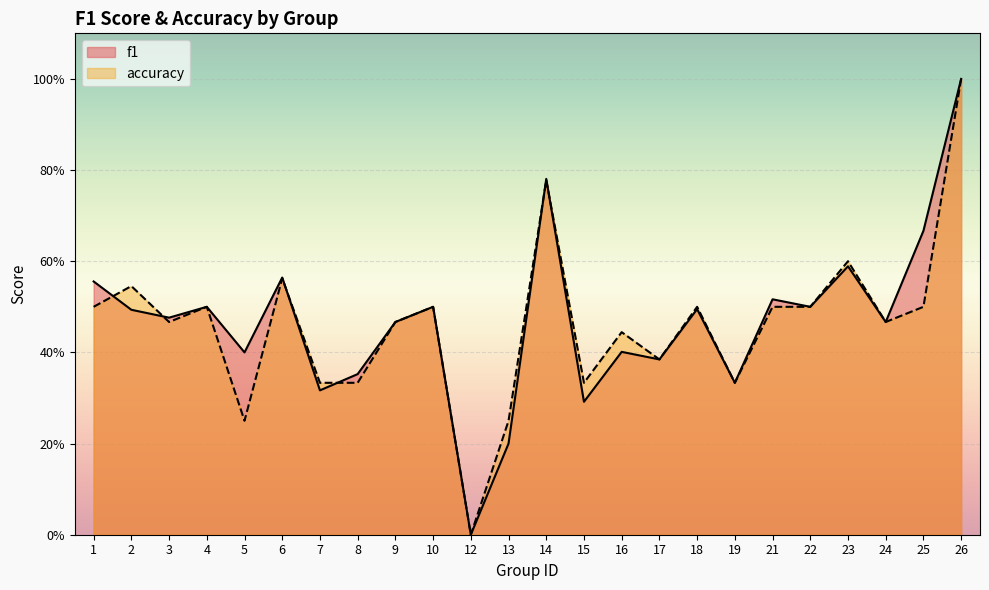

How many categories are shown in the chart?

24